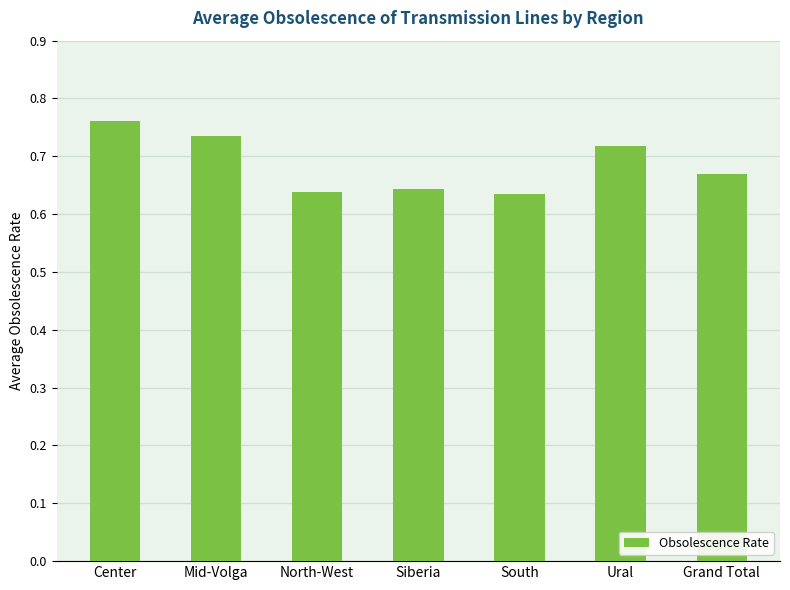

How many categories are shown in the chart?

7